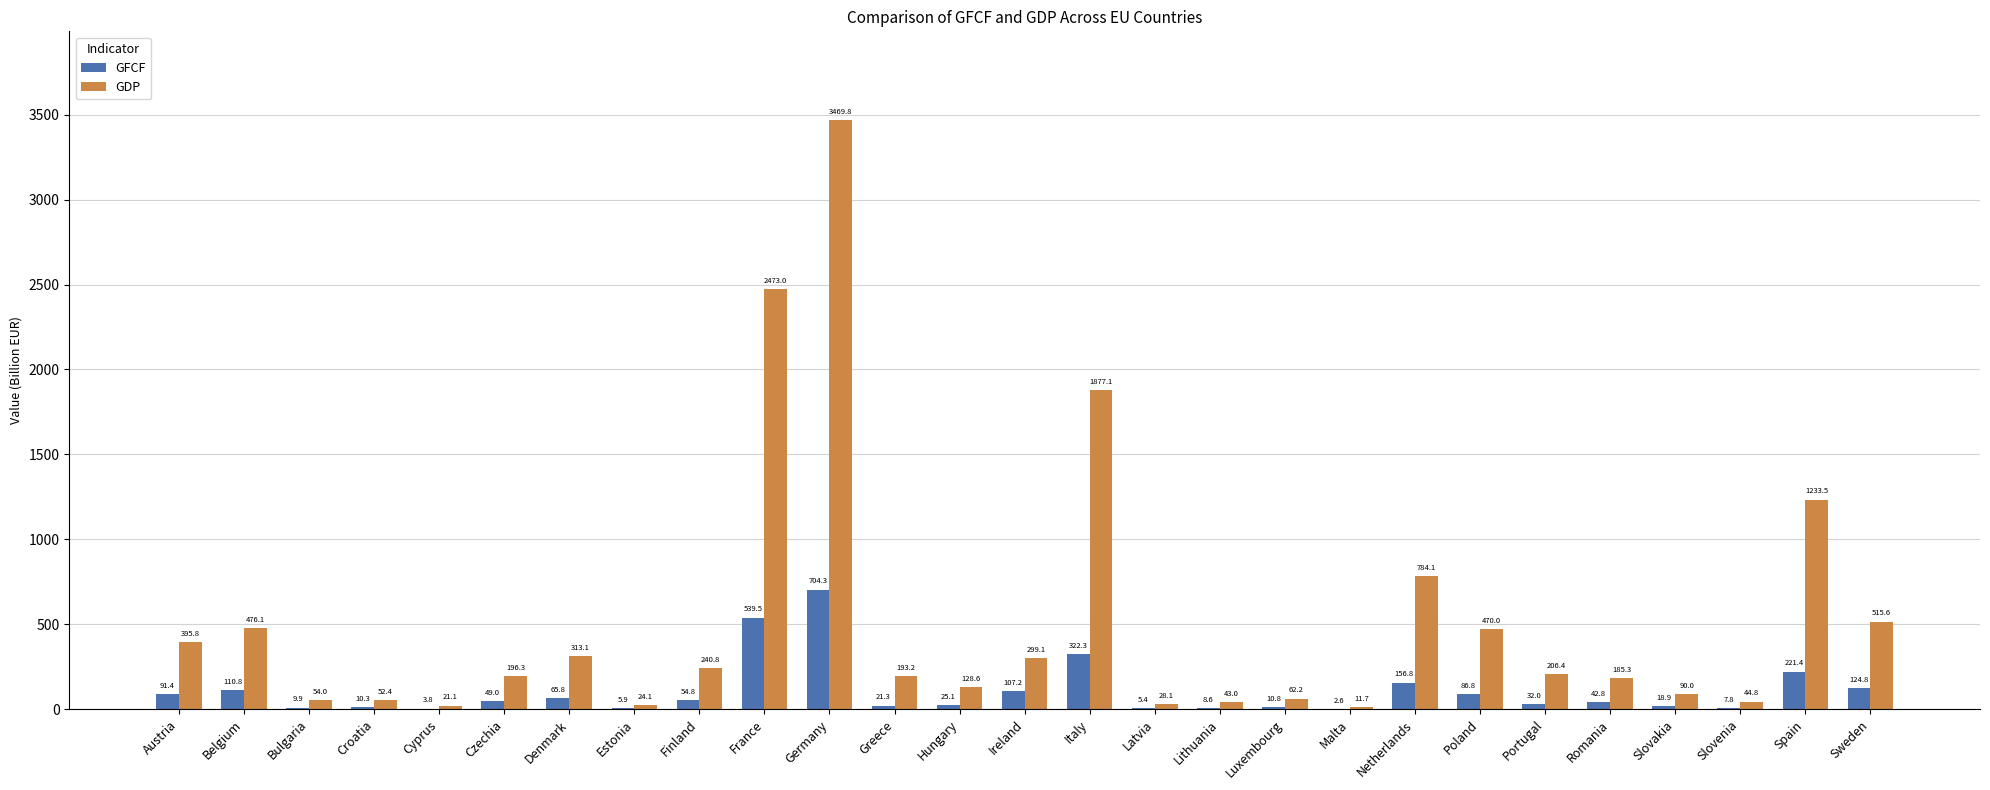

Between Finland and France, which series saw the biggest shift?

GDP